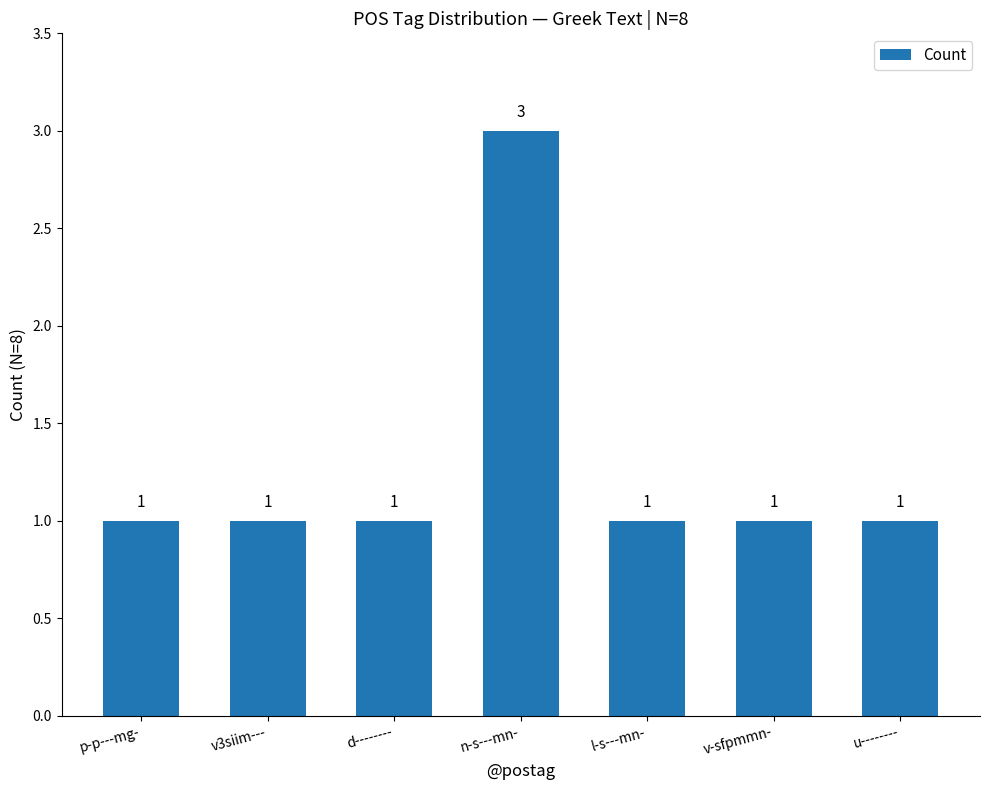

Reading left to right, what are all the values shown in this chart?

1	1	1	3	1	1	1